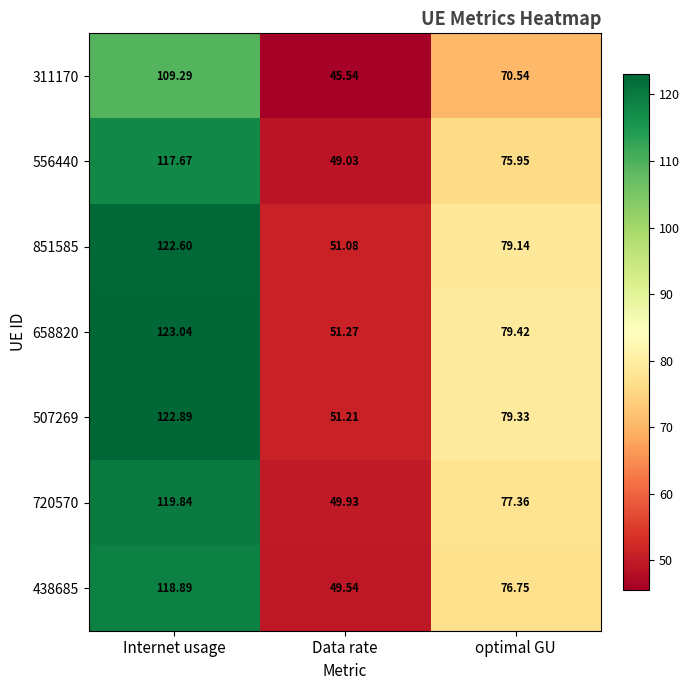

List the labels in order of 507269 value, smallest first.

Data rate, optimal GU, Internet usage